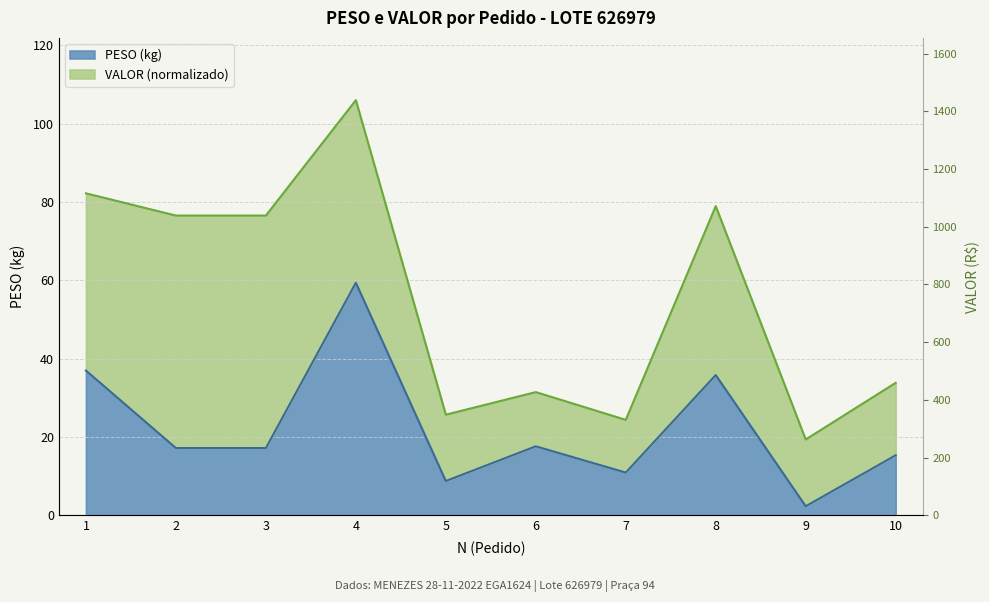

Count the number of values greater than 17.

6